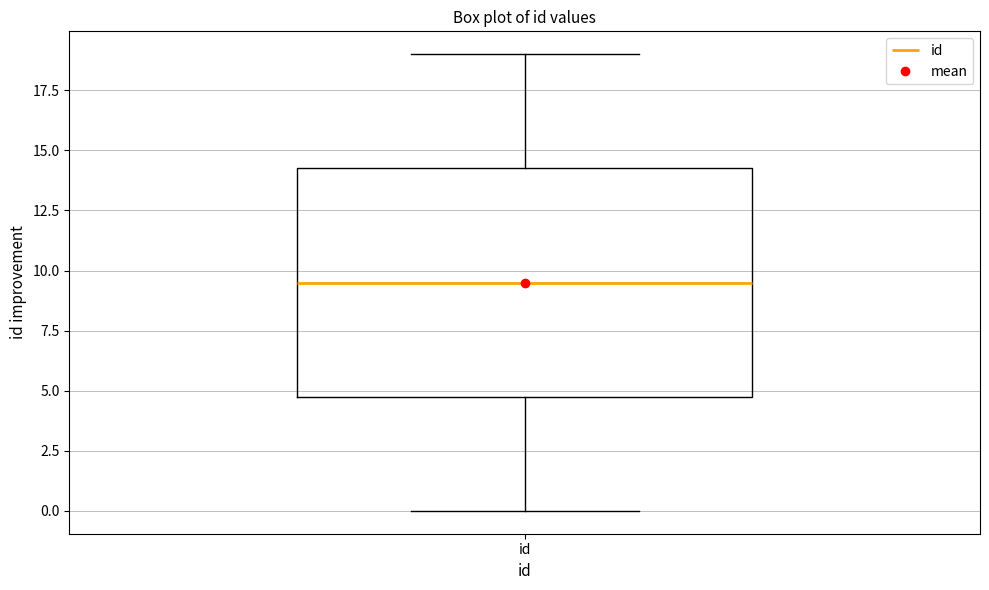

Transcribe this box plot: give where the median line is, the range the box spans, and where the two whiskers end, as read against the y-axis. The values are not printed on the chart, so give them approximately, as read against the axis.

median 9.5, box 5.0 to 14.5, whiskers 0.0 to 19.0